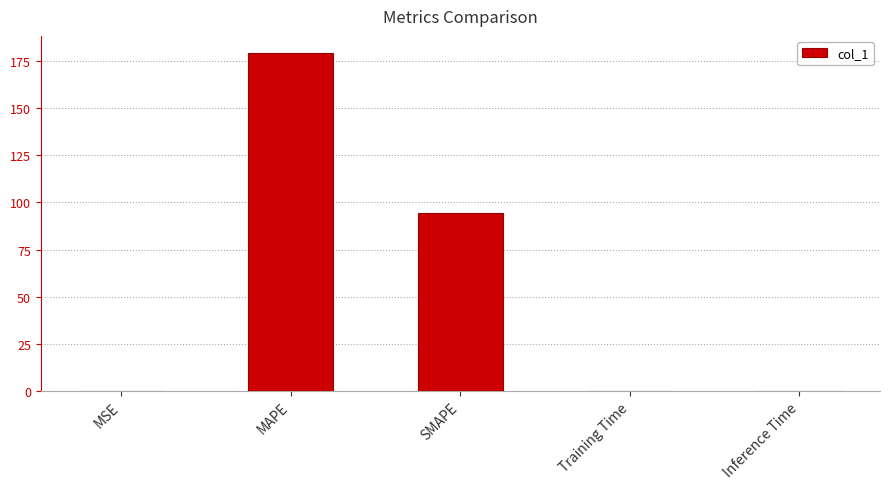

At which label is the value closest to 89?

SMAPE